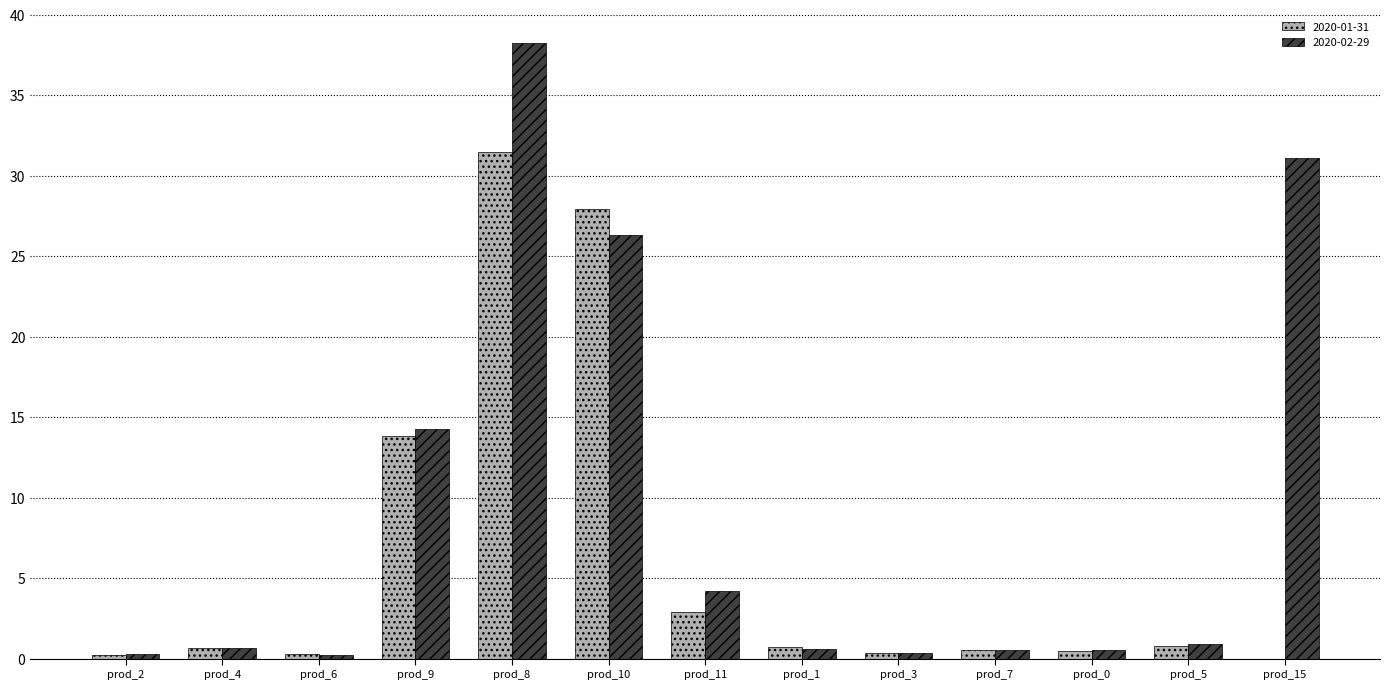

What is the sum of the 2020-02-29 values at prod_3 and prod_15?

31.4